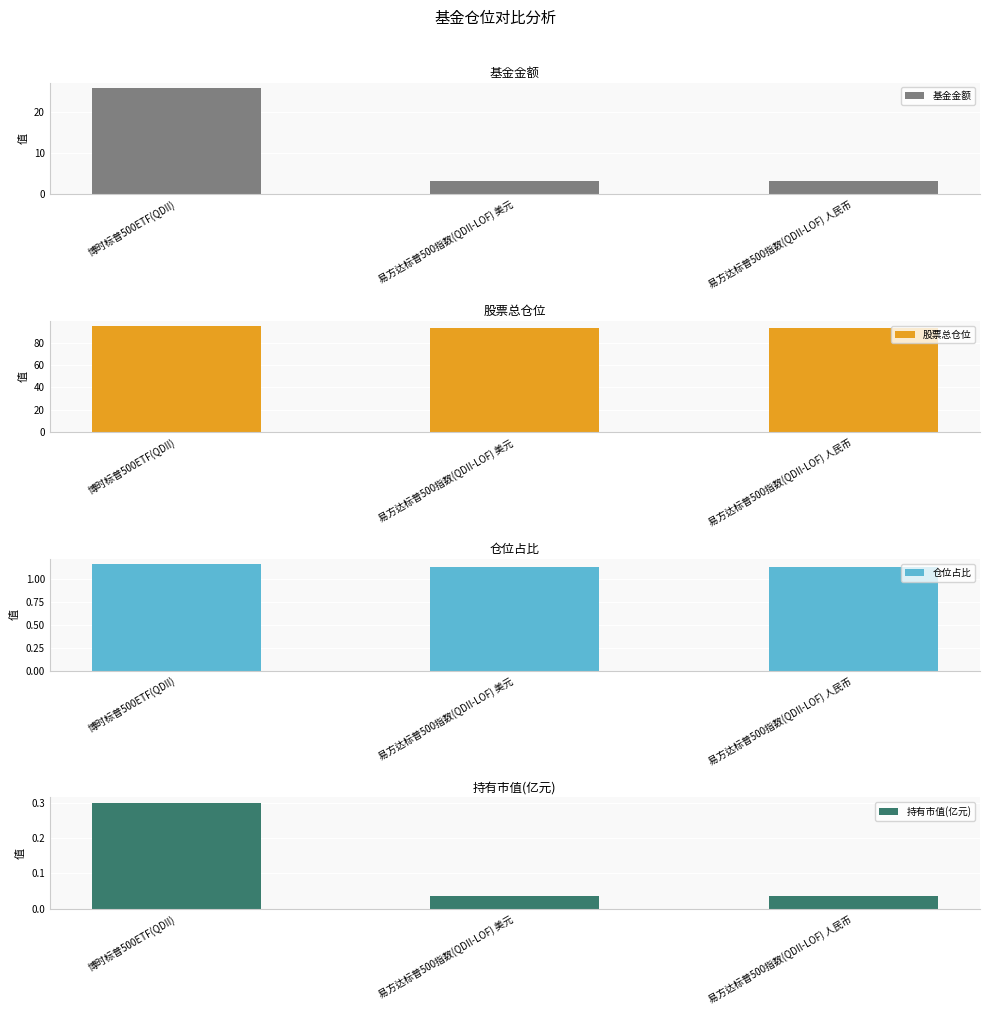

Count the 持有市值(亿元) values in the range 0 to 1.

3